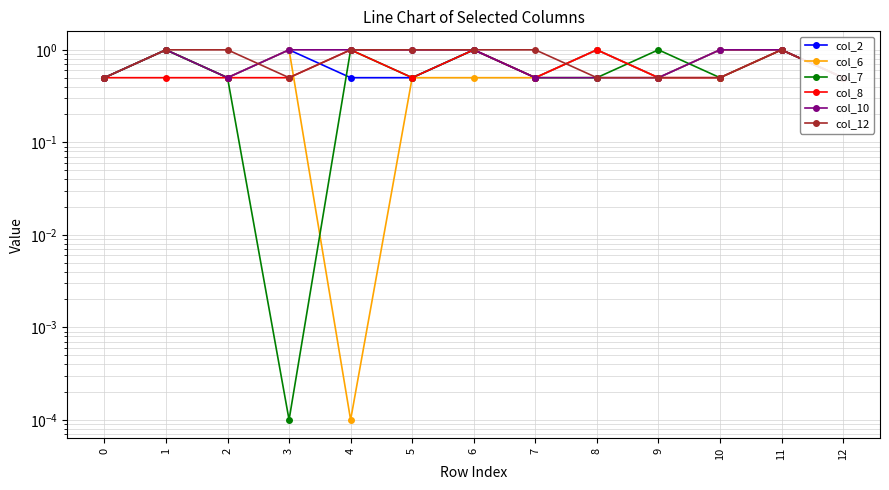

True or false: col_8 and col_10 cross at least once.

False